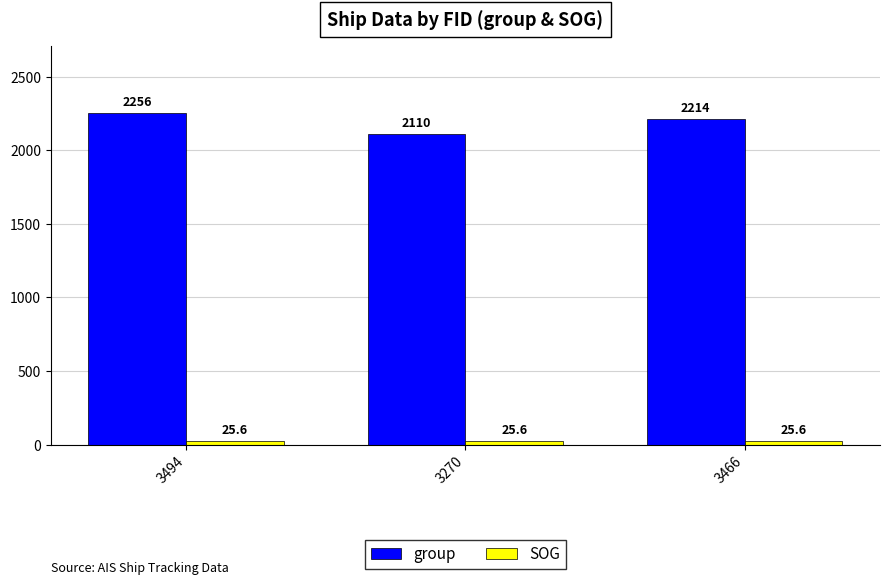

What is the total value across all series at 3270?

2135.6